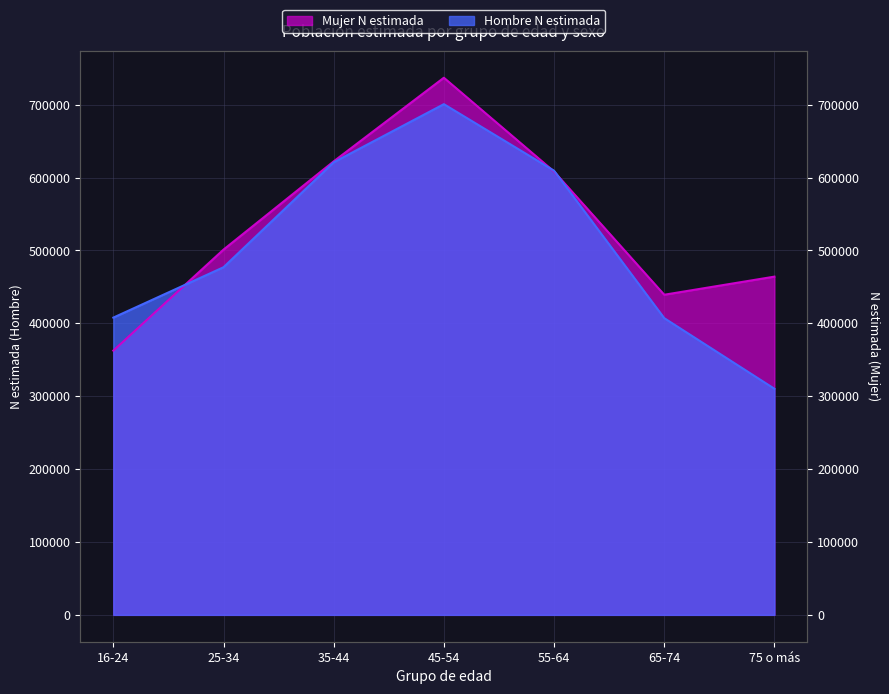

At which label is Hombre N (estimada) closest to 505407?

25-34